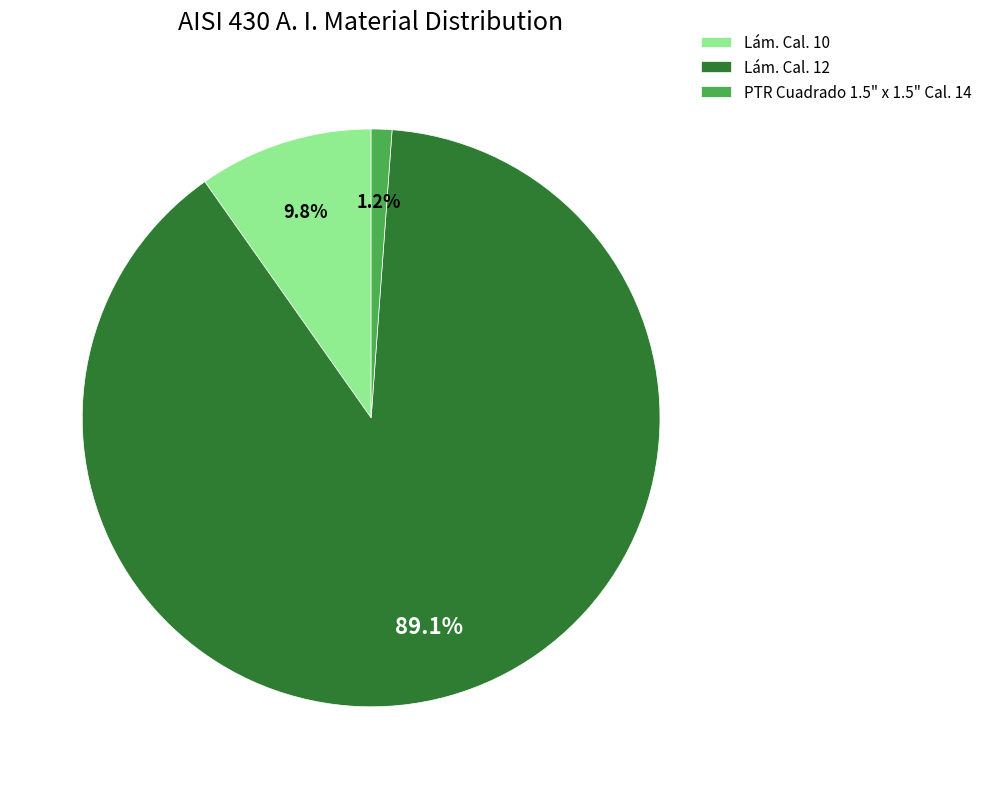

The Lám. Cal. 12 slice represents 89% of the pie. True or false?

True